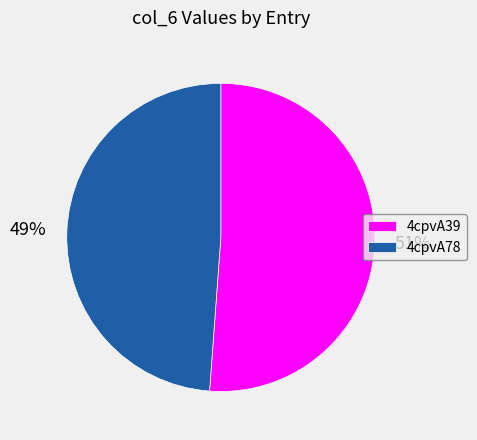

Rank the categories by value from highest to lowest.

4cpvA39, 4cpvA78